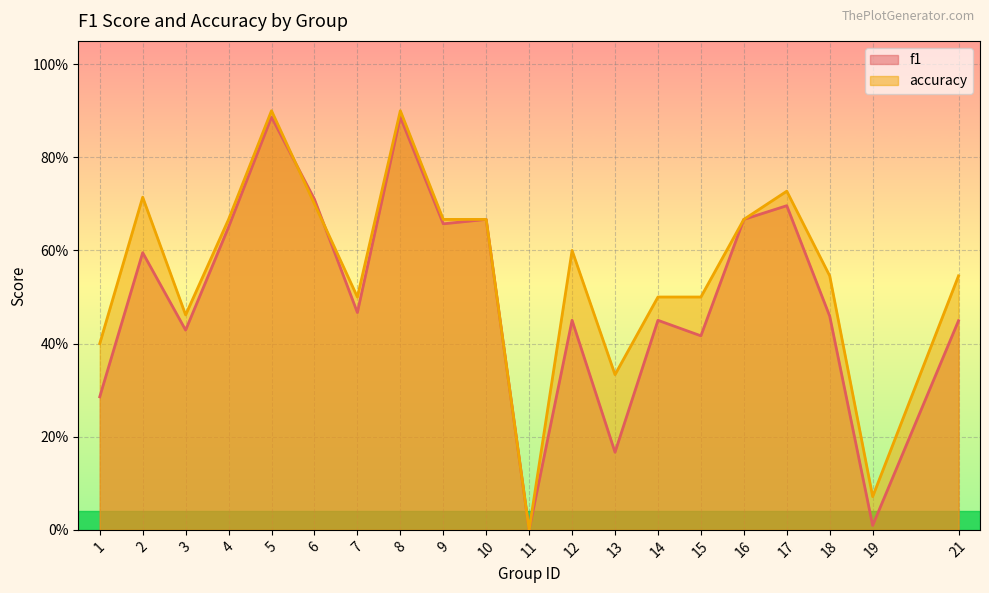

What are all the series names shown in the legend?

f1, accuracy